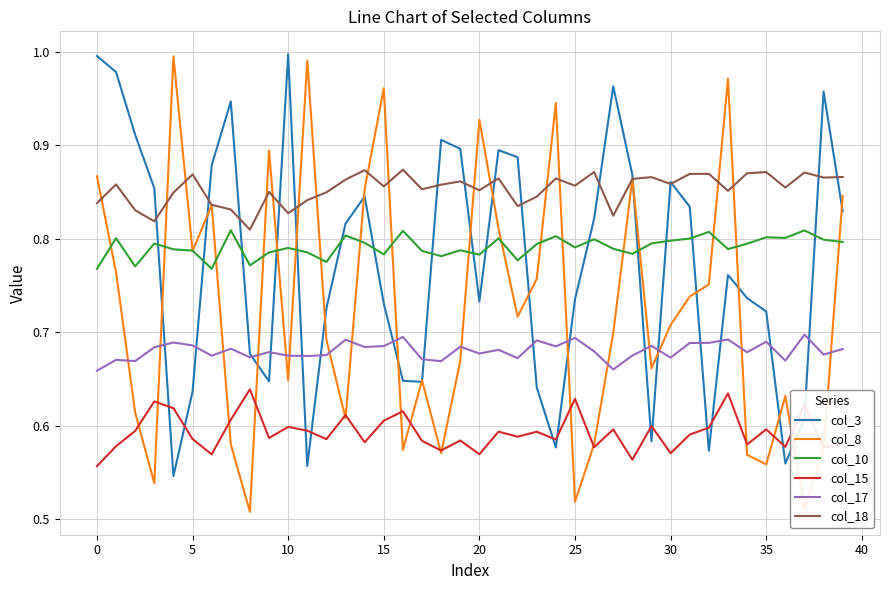

True or false: col_17 and col_3 cross at least once.

True